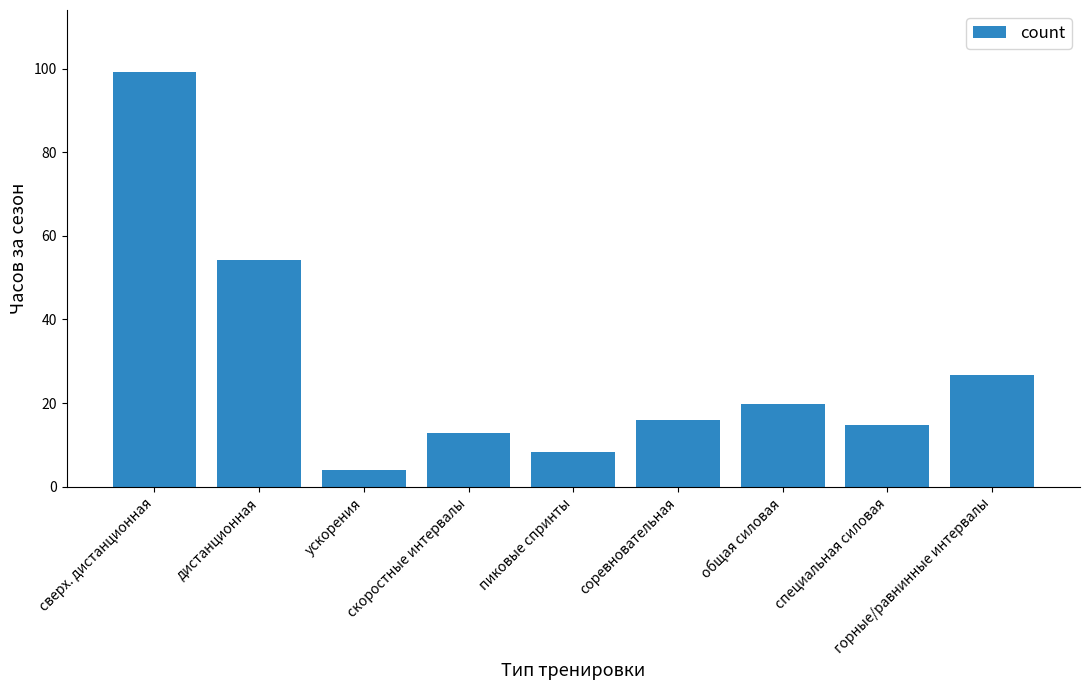

What is the change in value from общая силовая to горные/равнинные интервалы?

+6.9